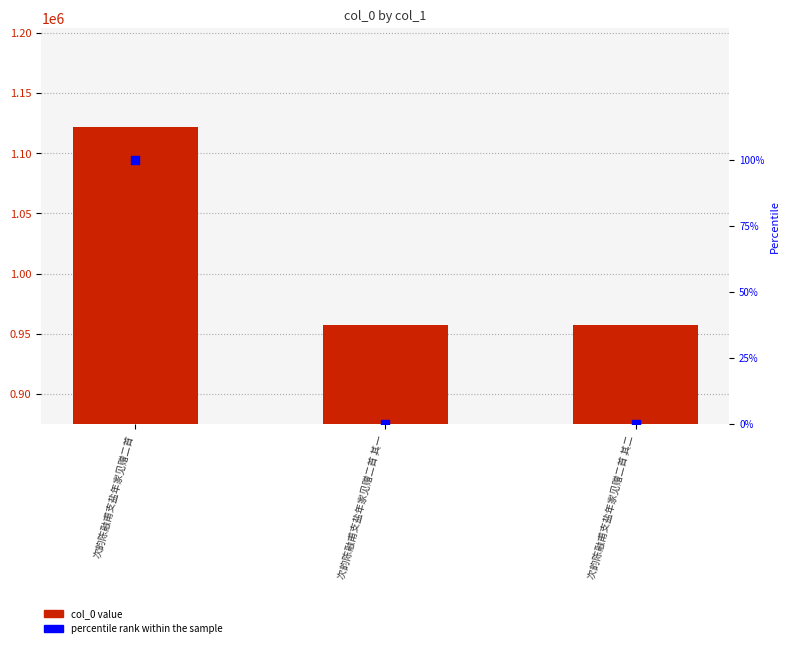

Is the value of percentile rank within the sample at 次韵陈融甫支盐年家见赠二首 其二 greater than the value of col_0 at 次韵陈融甫支盐年家见赠二首 其一?

No